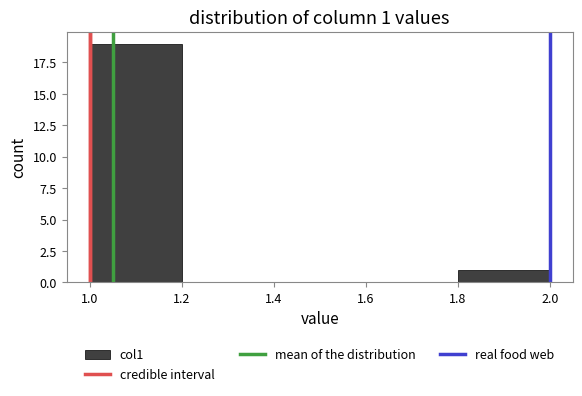

Over which range of the x-axis is the bar tallest?

1.0 to 1.2